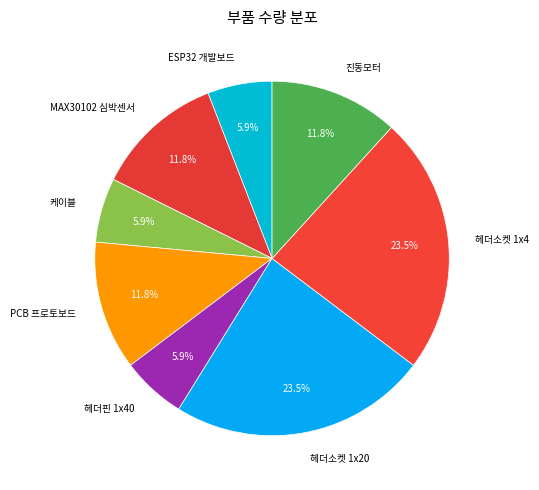

Does 헤더소켓 1x4 represent more than half of the total?

No